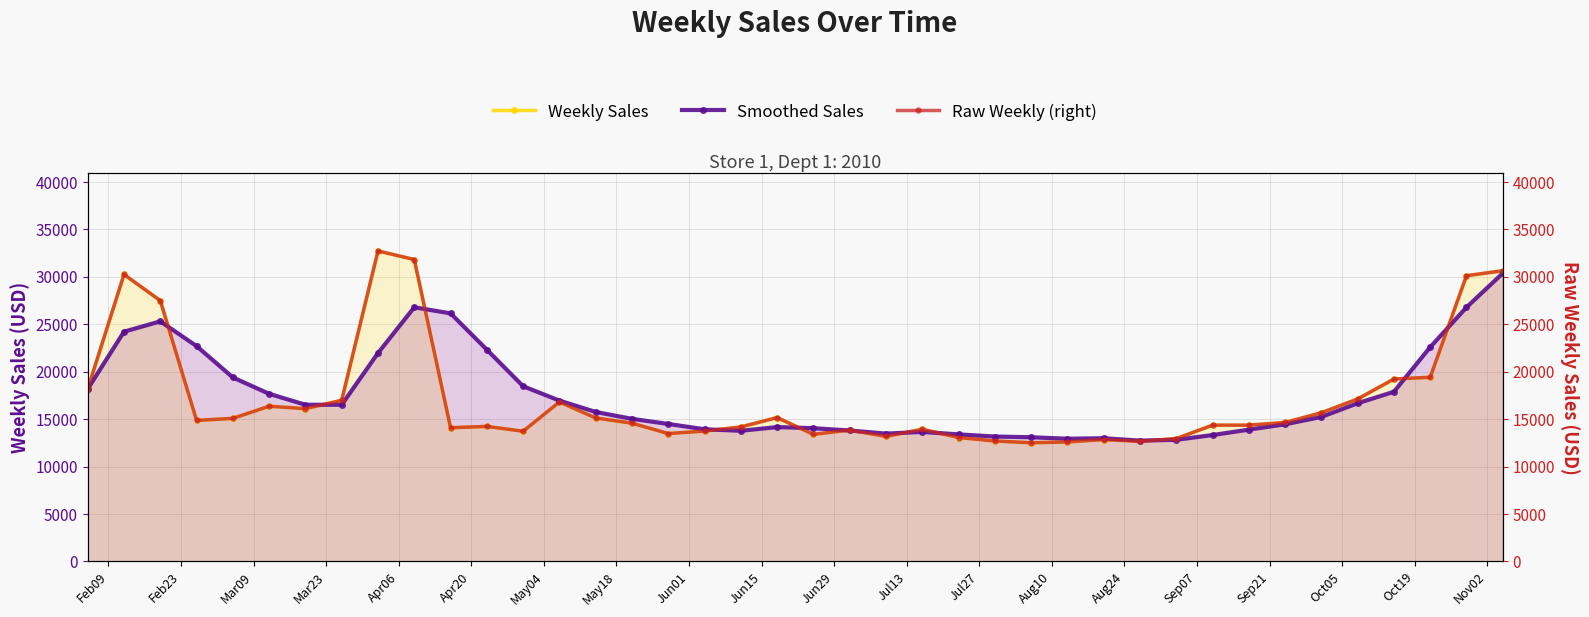

What is the value of the Smoothed Sales point at the 10th from the left?

26797.3